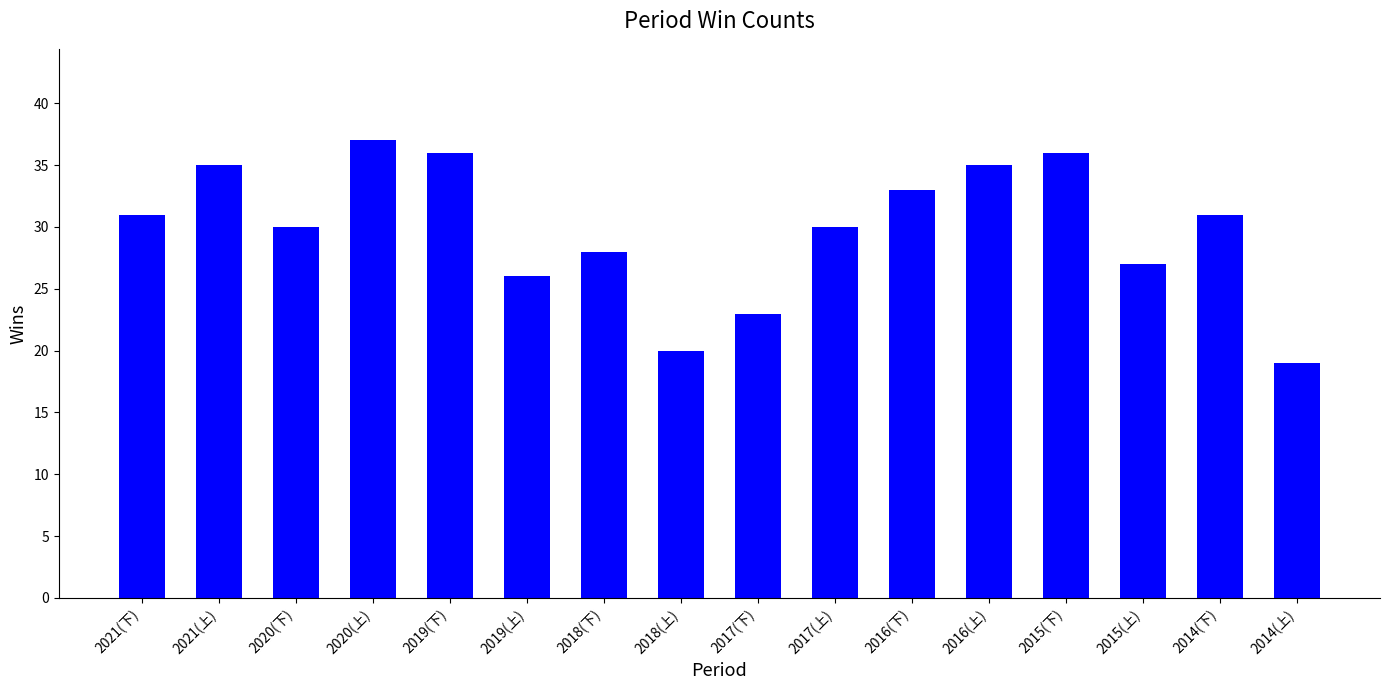

Reading left to right, extract all data points from this chart.

31	35	30	37	36	26	28	20	23	30	33	35	36	27	31	19